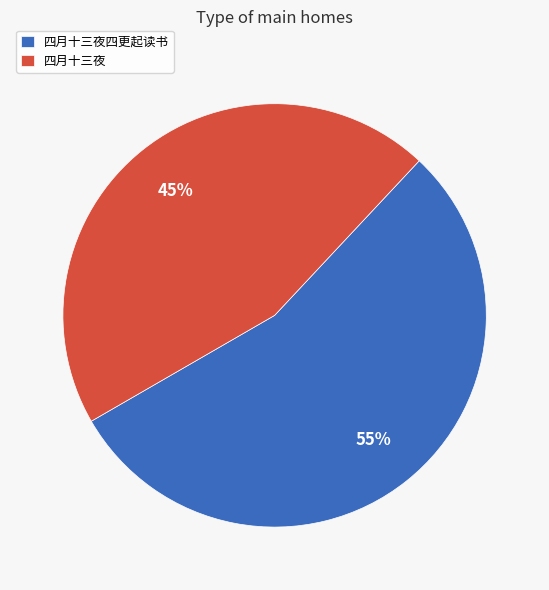

Is the sum of 四月十三夜 and 四月十三夜四更起读书 greater than half?

Yes